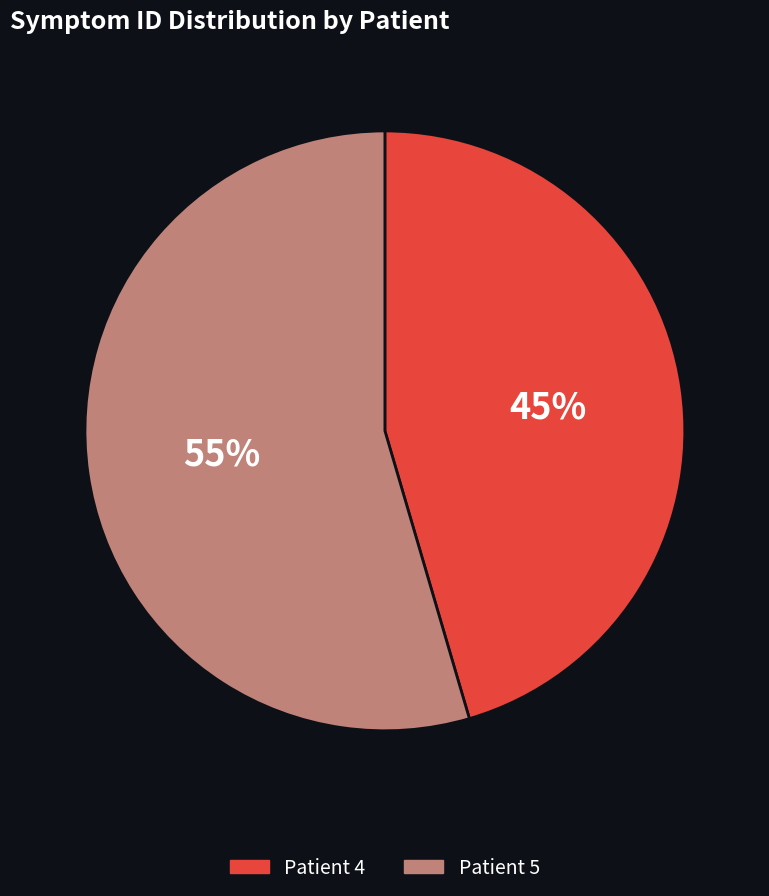

Combined, do Patient 4 and Patient 5 account for over 50%?

Yes